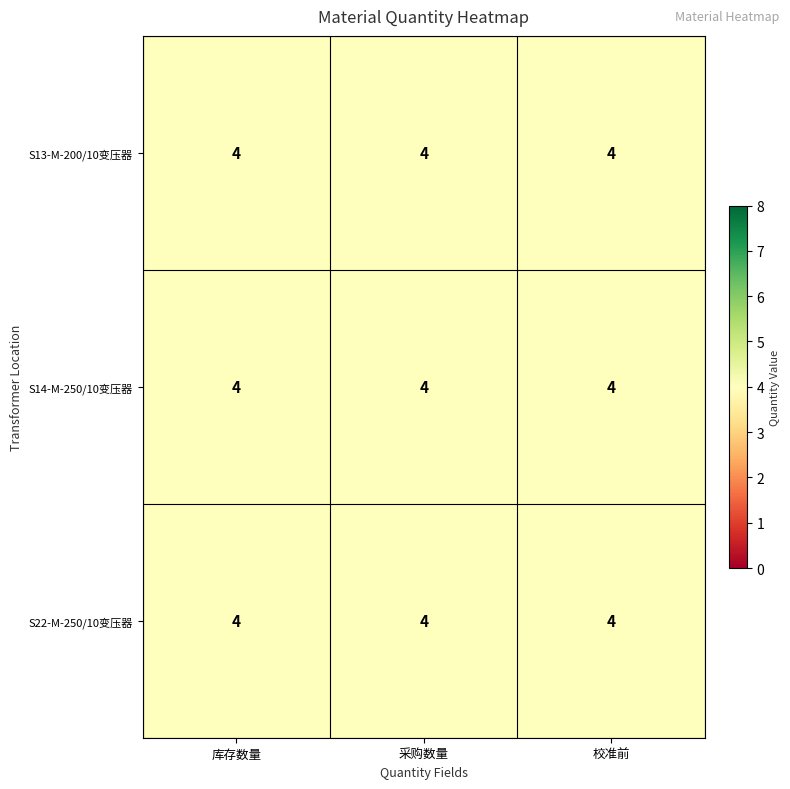

Rank the categories by S22-M-250/10变压器 value from highest to lowest.

采购数量, 校准前, 库存数量